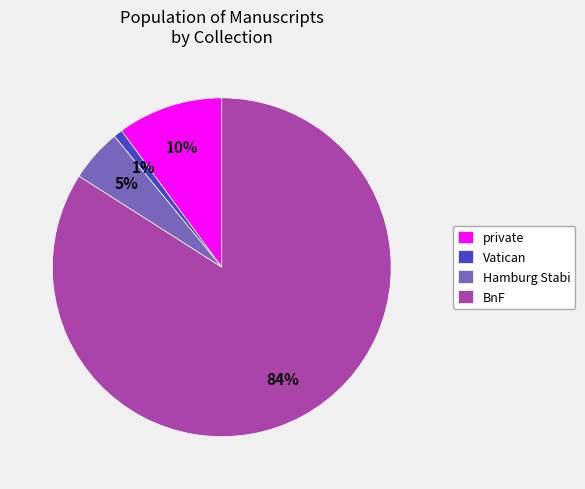

What is the smallest slice in the pie chart?

Vatican